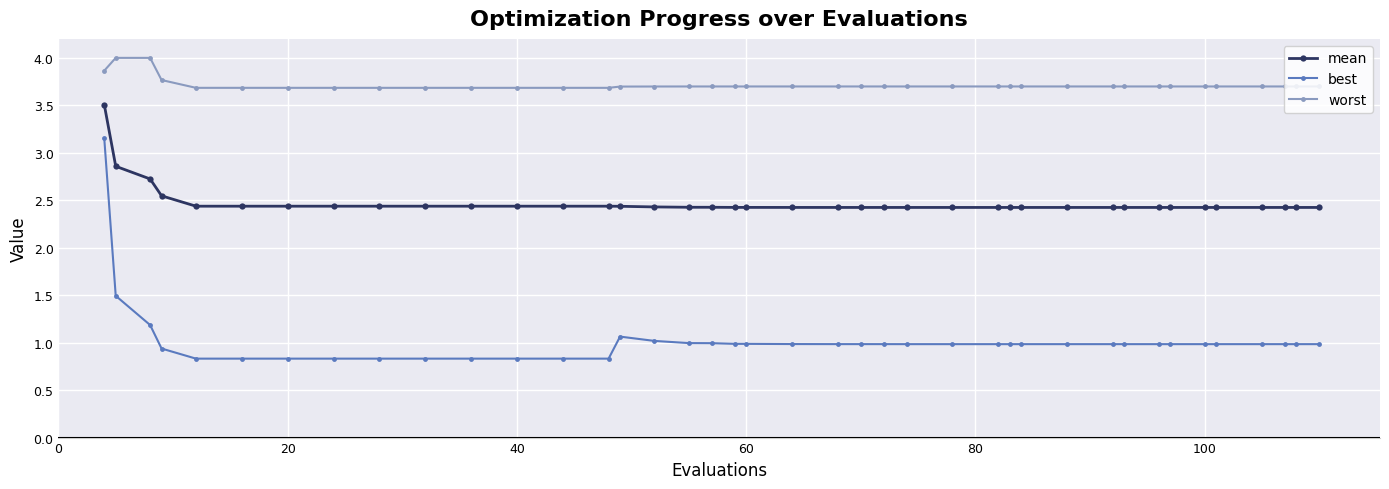

What is the difference between the maximum and minimum values in the best series?

2.3